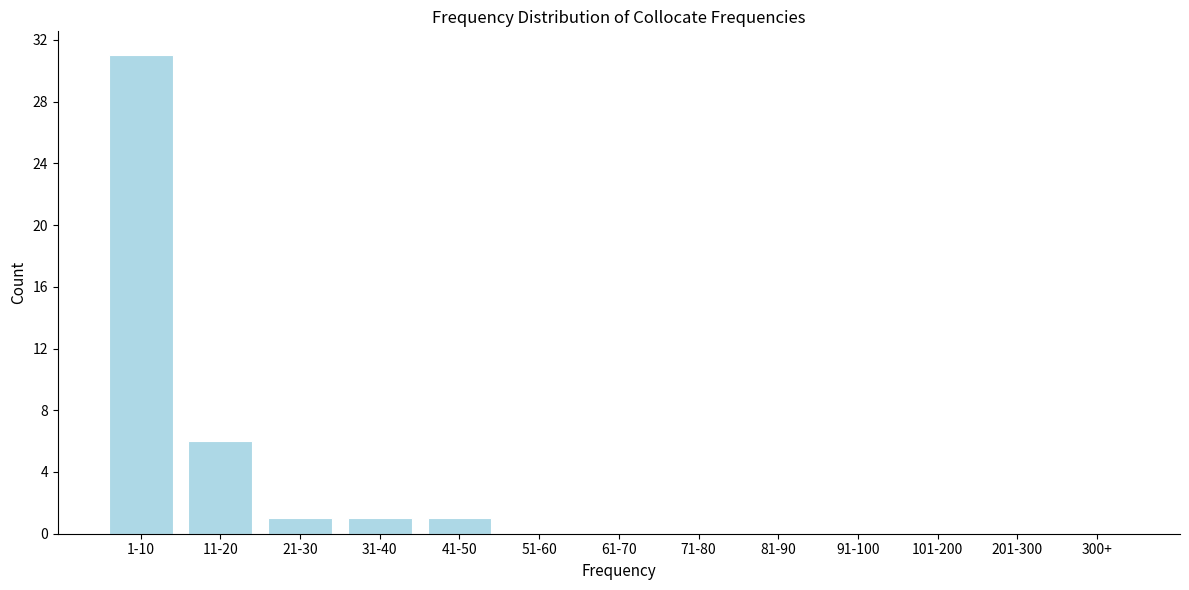

Reading left to right, extract all data points from this chart.

1-10=31	11-20=6	21-30=1	31-40=1	41-50=1	51-60=0	61-70=0	71-80=0	81-90=0	91-100=0	101-200=0	201-300=0	300+=0